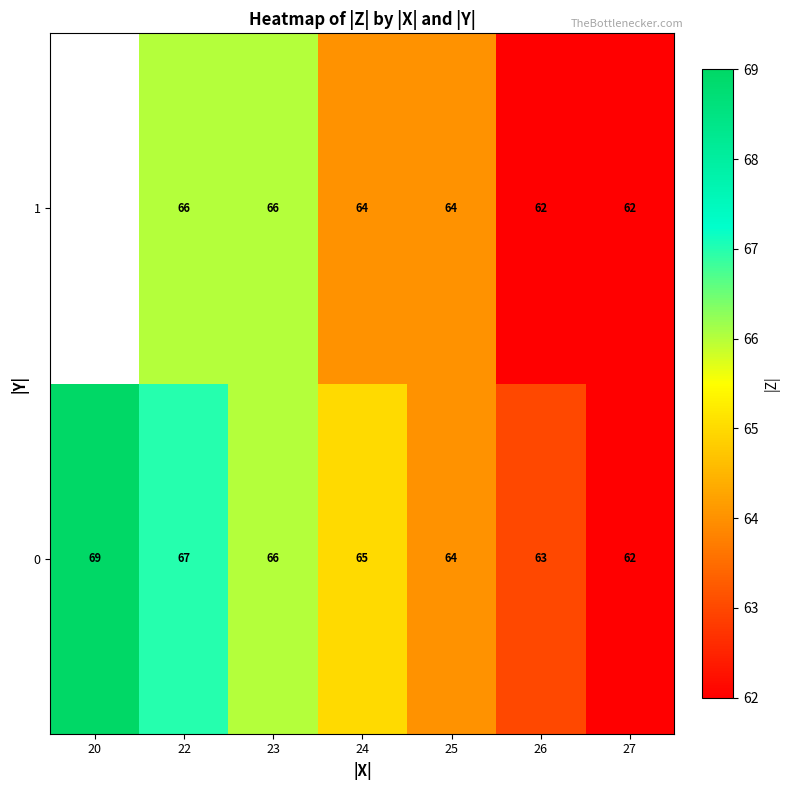

What is the difference between the 0 values at 20 and 26?

6